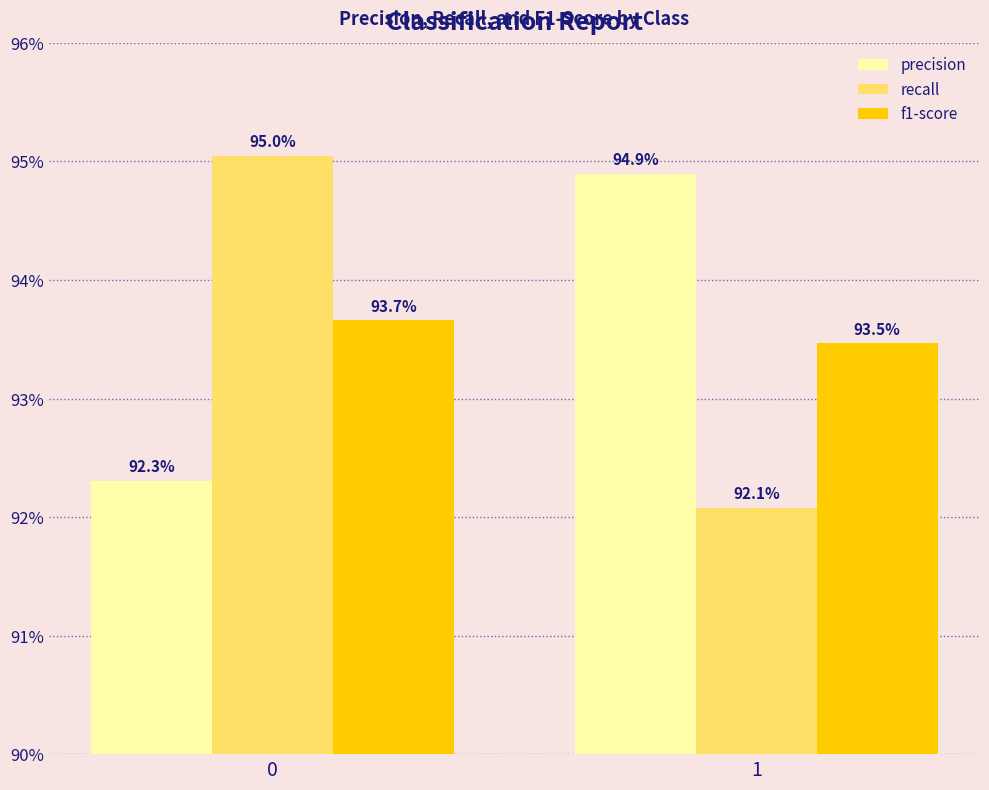

Does the chart contain any negative values?

No